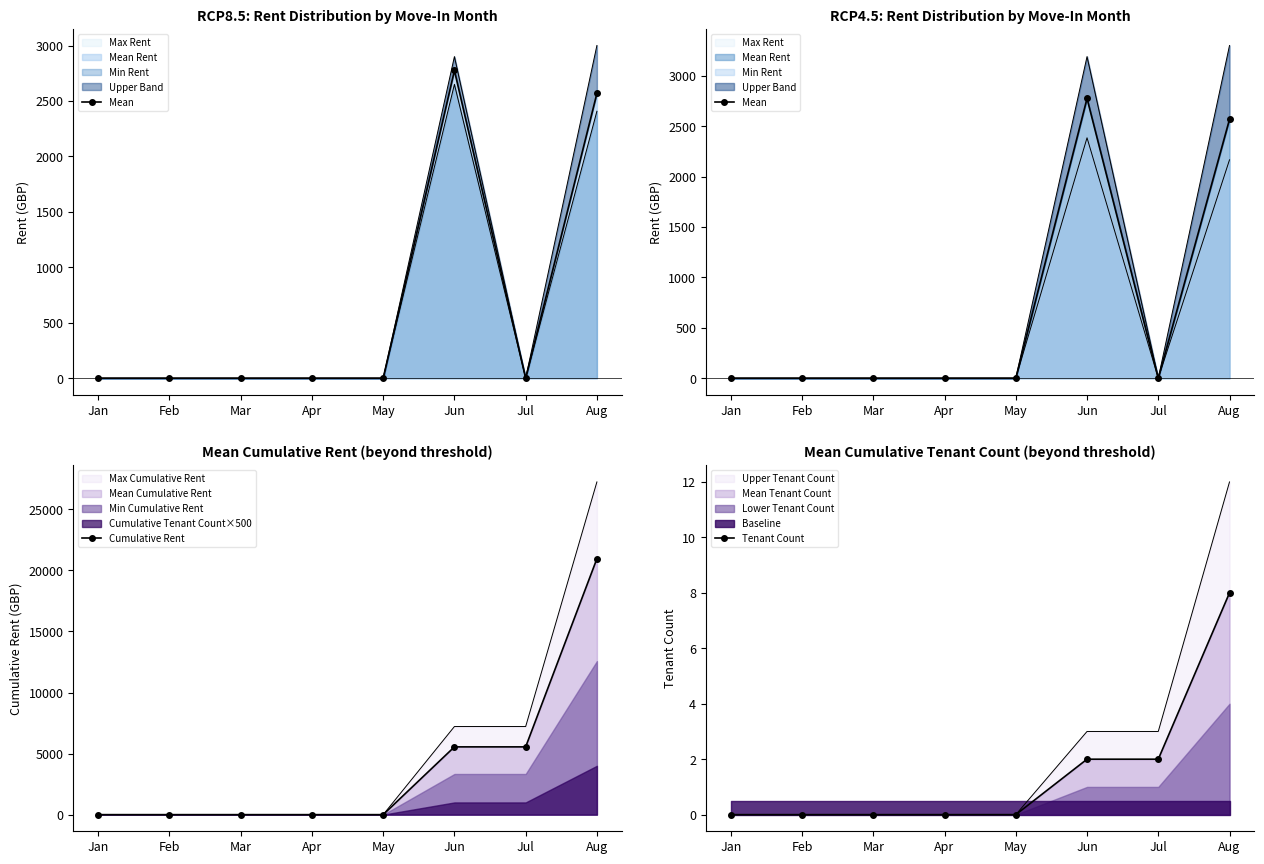

What is the maximum value shown in the chart?

20958